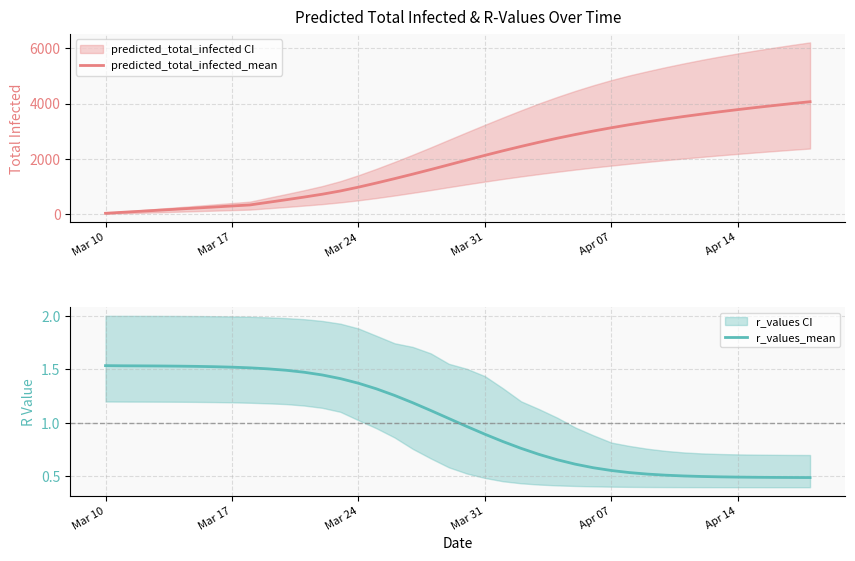

What is the maximum value for predicted_total_infected_mean?

4068